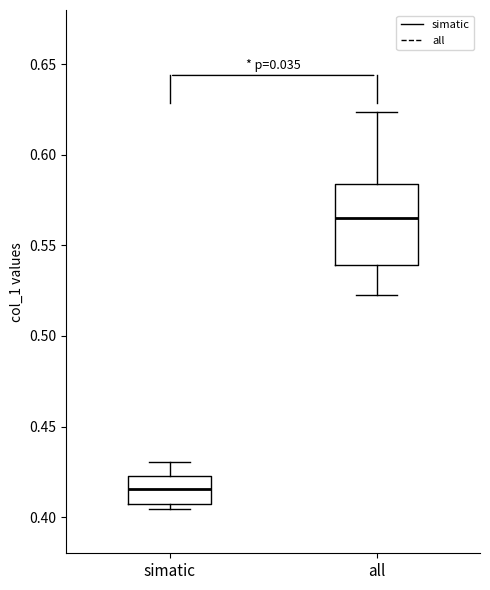

Reading left to right, read every box against the y-axis: the position of its median line, the range the box covers, and the ends of its whiskers. The values are not printed on the chart, so give them approximately, as read against the axis.

simatic: median 0.415, box 0.405 to 0.425, whiskers 0.405 (just below the box's lower edge) to 0.430
all: median 0.565, box 0.540 to 0.585, whiskers 0.525 to 0.625